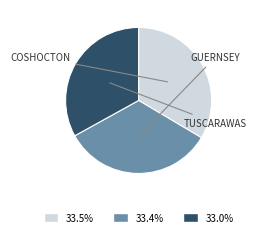

Is there a majority slice in this chart?

No